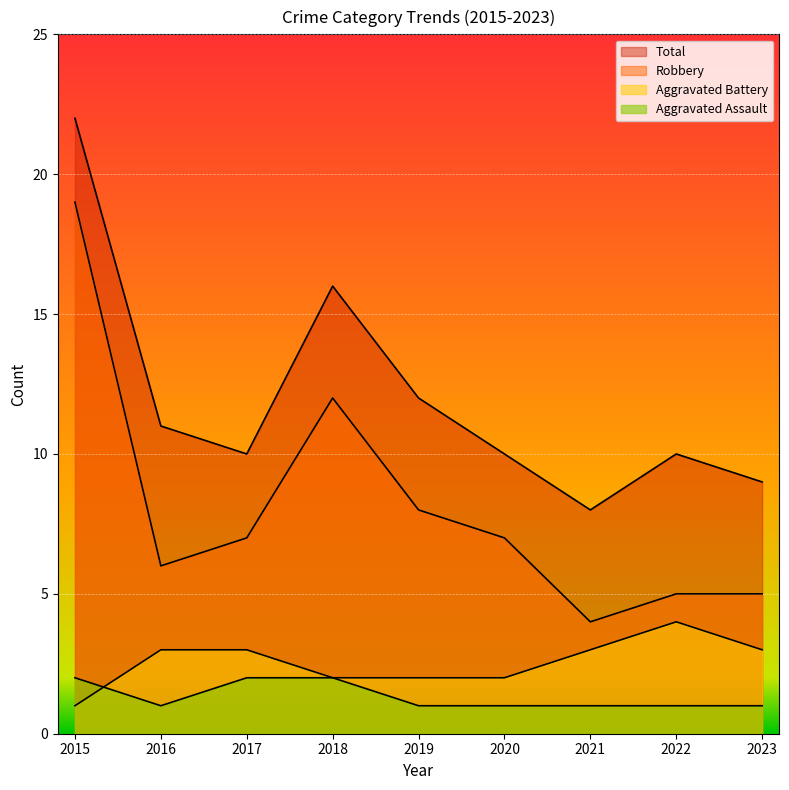

Which series has the largest total across all categories?

Total